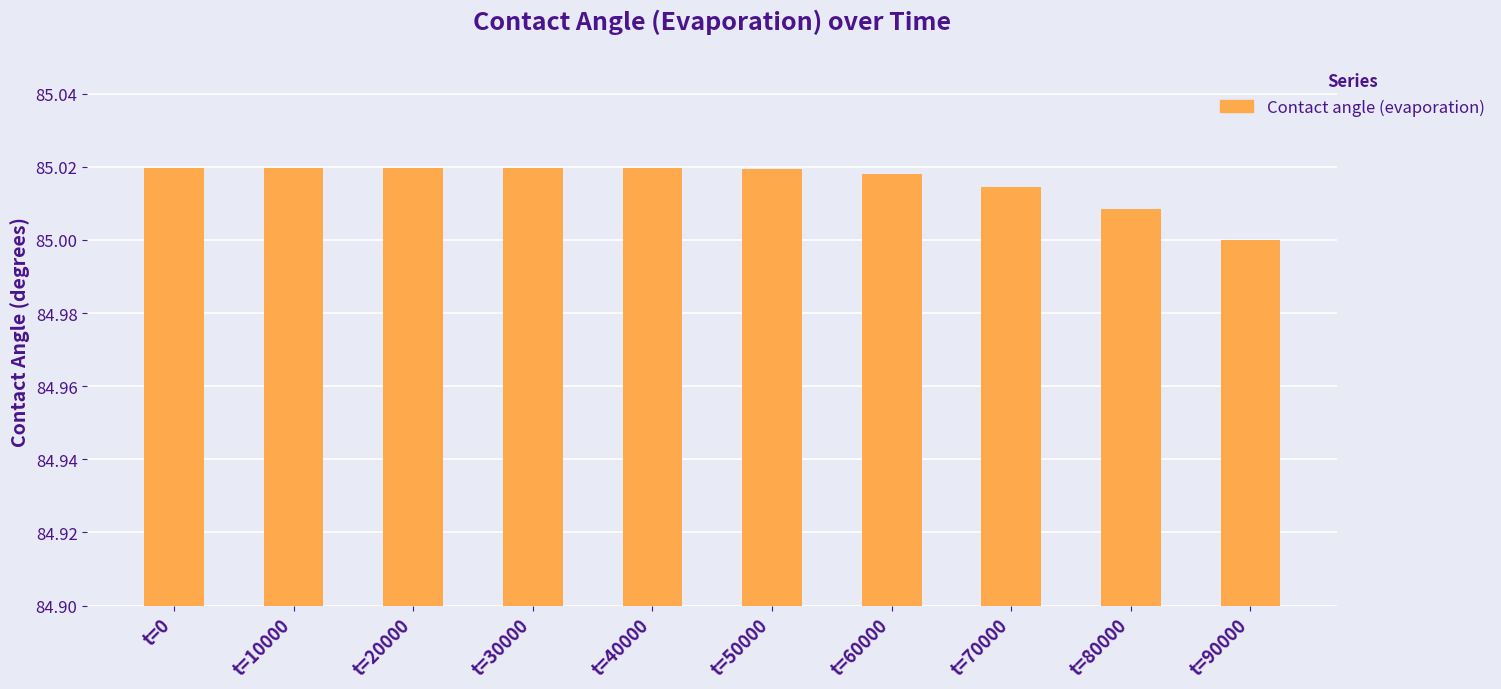

How many data points are above 85?

9